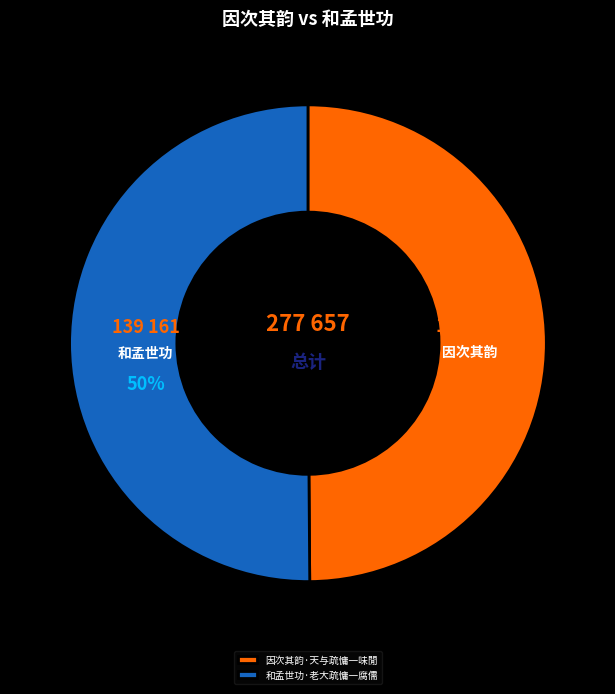

Is it true that 因次其韵·天与疏慵一味閒 is 50% of the pie?

True